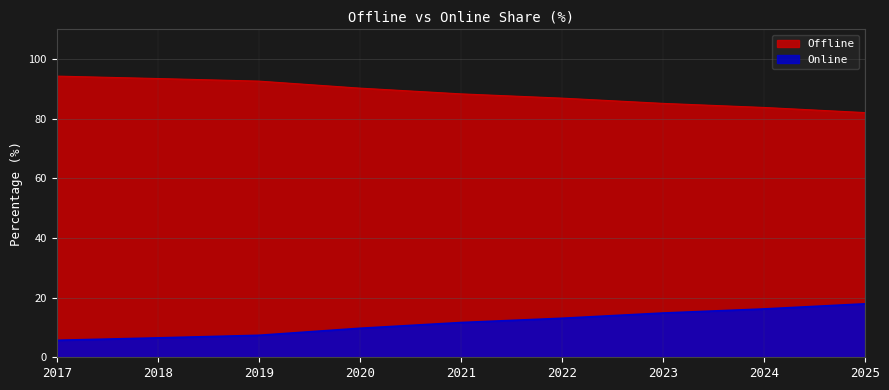

Reading left to right, transcribe all the data shown in this chart.

Offline: 94.3	93.5	92.6	90.3	88.4	86.9	85.2	83.8	82.1
Online: 5.7	6.5	7.4	9.7	11.6	13.1	14.8	16.2	17.9